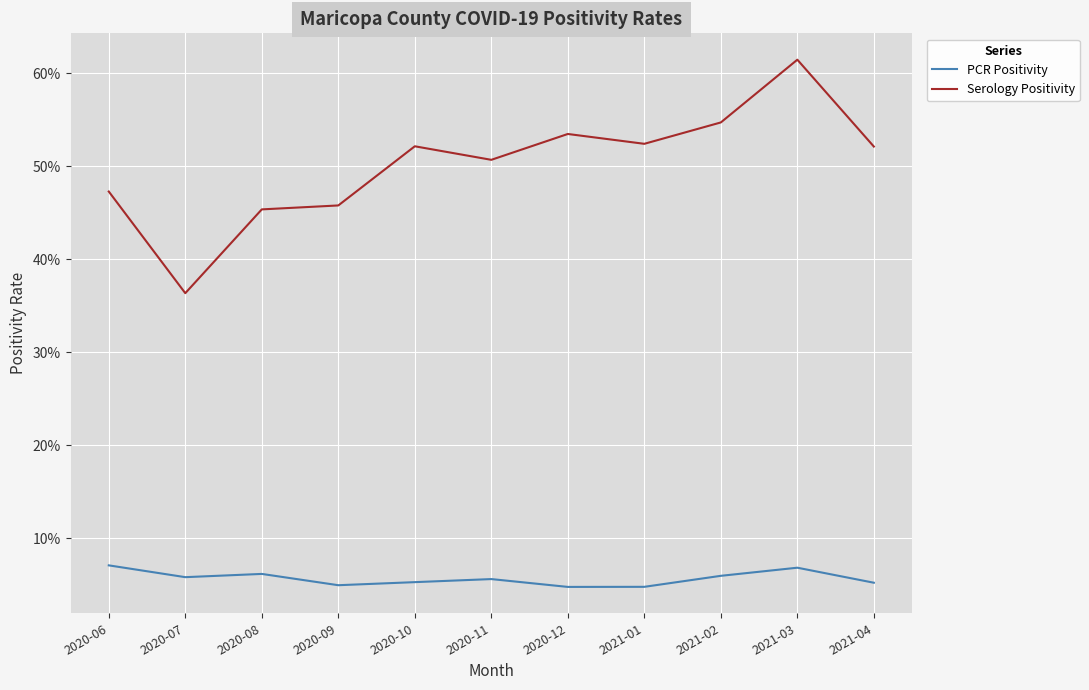

True or false: Serology Positivity and PCR Positivity intersect in this chart.

False